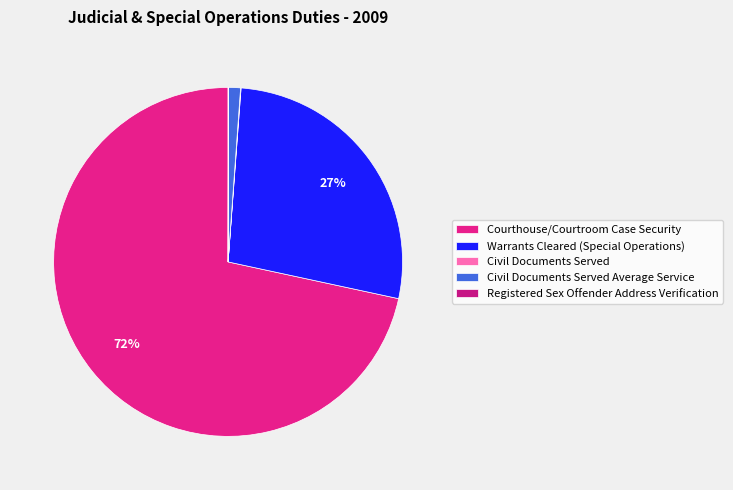

Is it true that Courthouse/Courtroom Case Security is 60% of the pie?

False